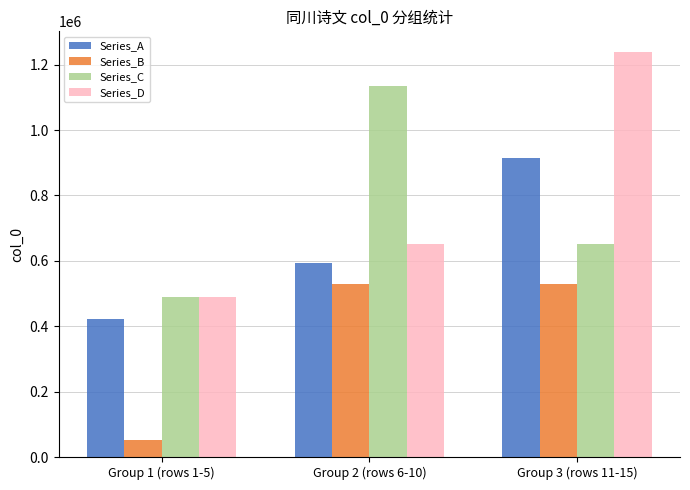

Which series has the largest range (max minus min)?

Series_D